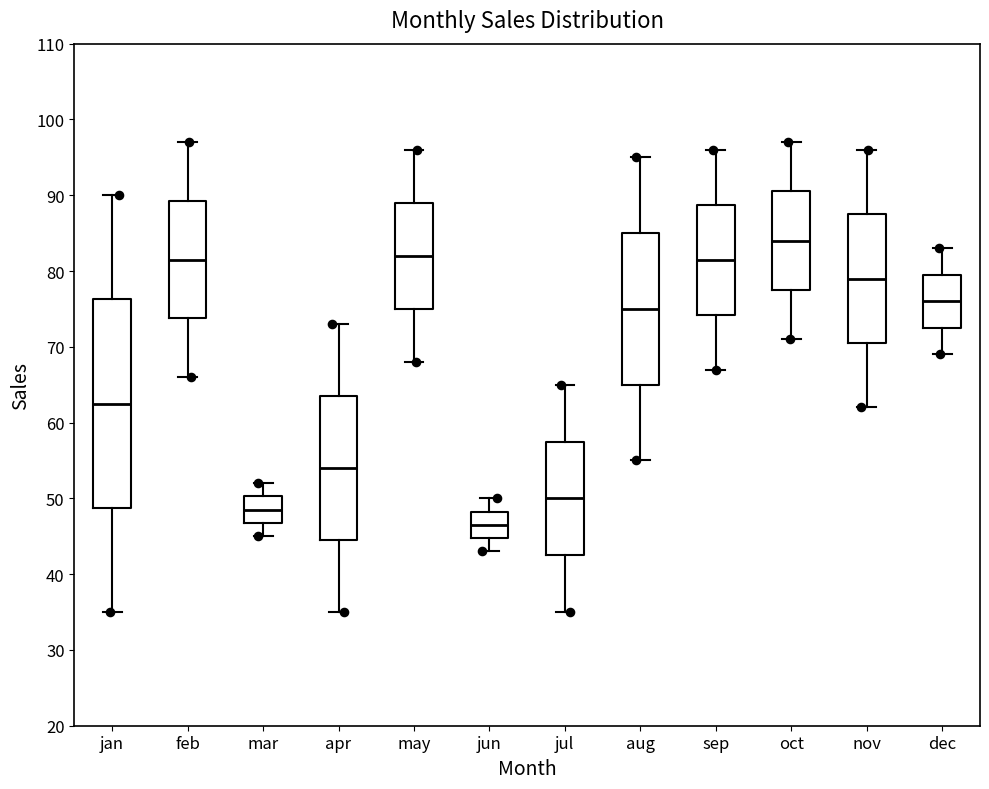

Where does the median line of the box for sep sit on the y-axis? The values are not printed on the chart, so give them approximately, as read against the axis.

82